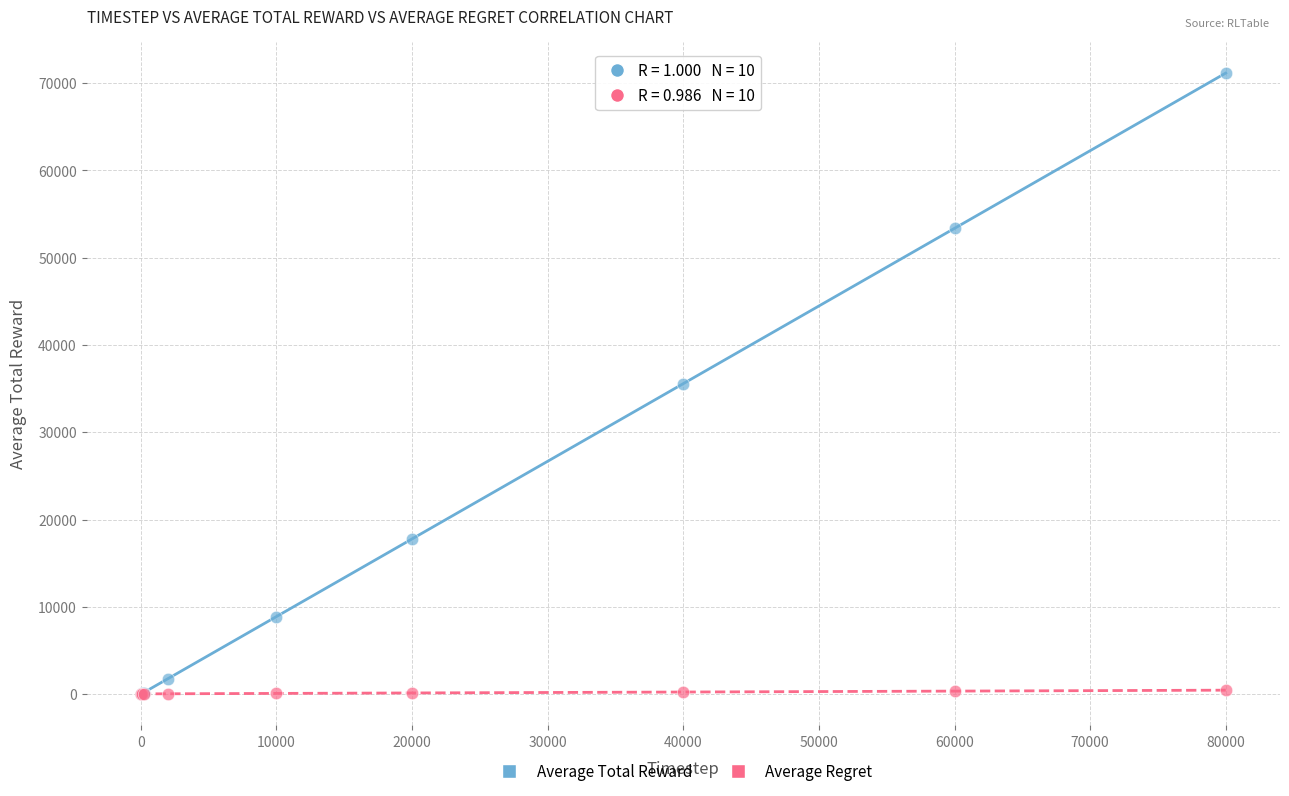

Which series has the widest spread of Y values?

Average Total Reward